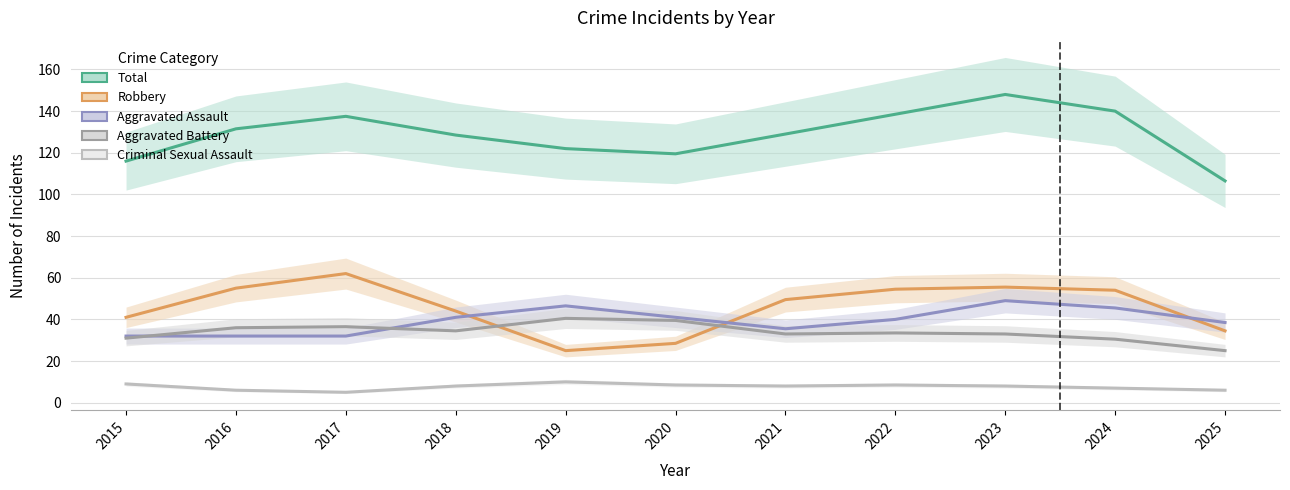

How many interior local valleys does the Robbery series have?

1